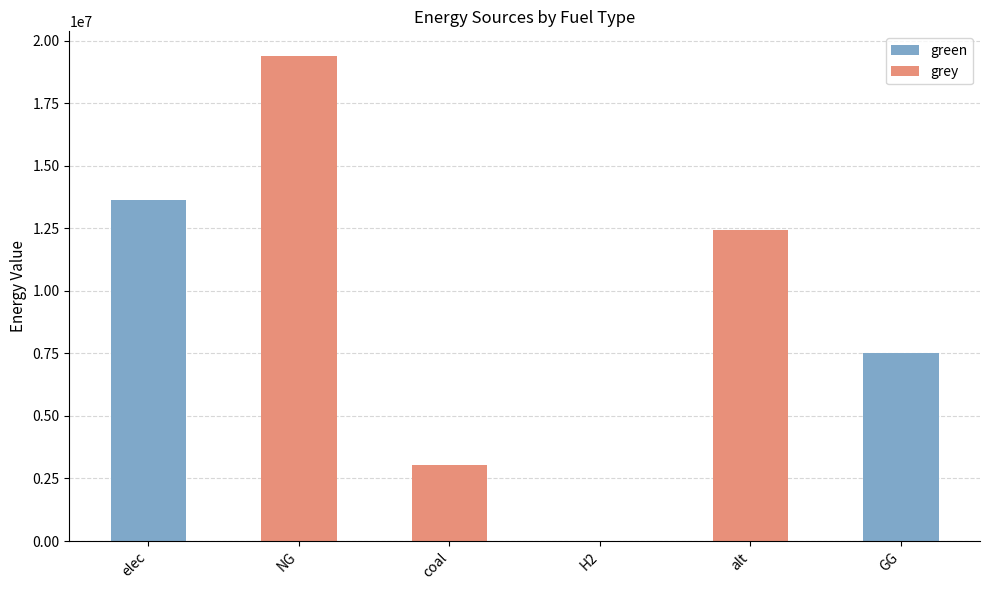

True or false: green has a value of 0.0 at coal.

True